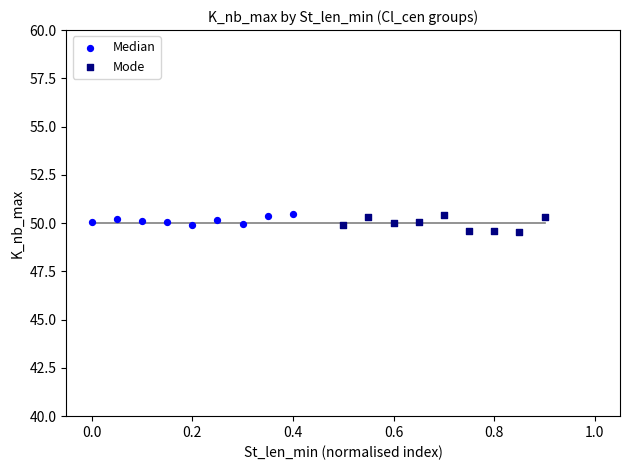

Which series has the widest spread of Y values?

Mode